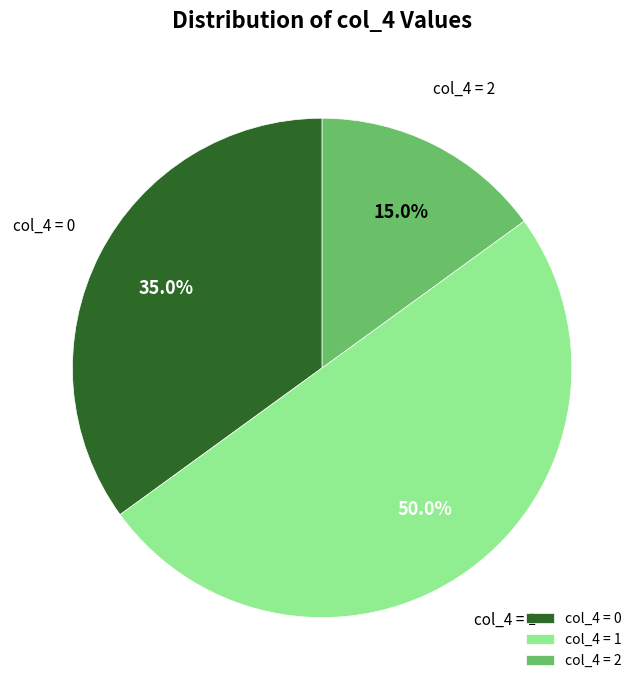

Does col_4 = 2 account for over 50% of the chart?

No